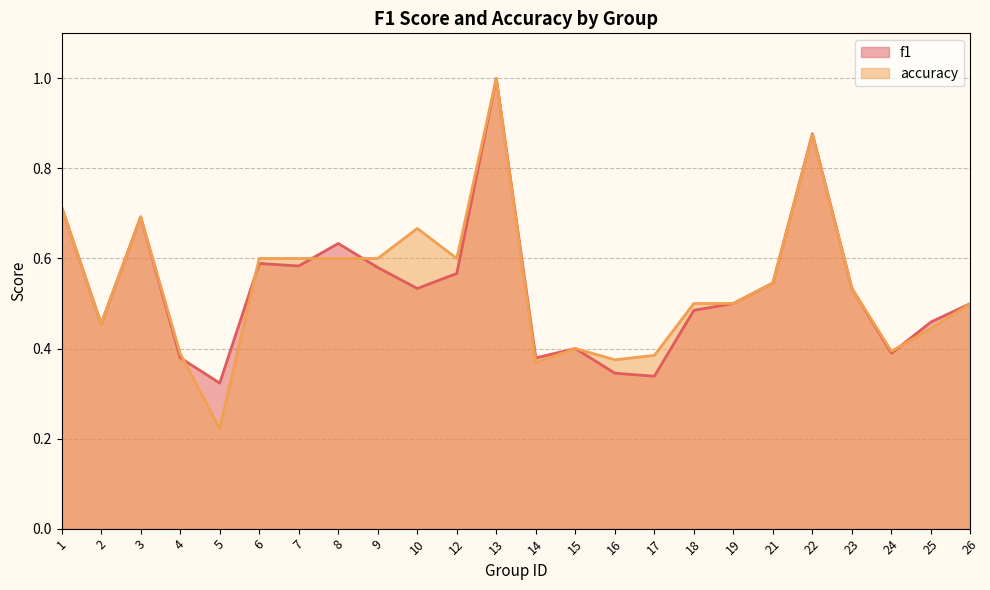

Between 21 and 1, which is larger?

1